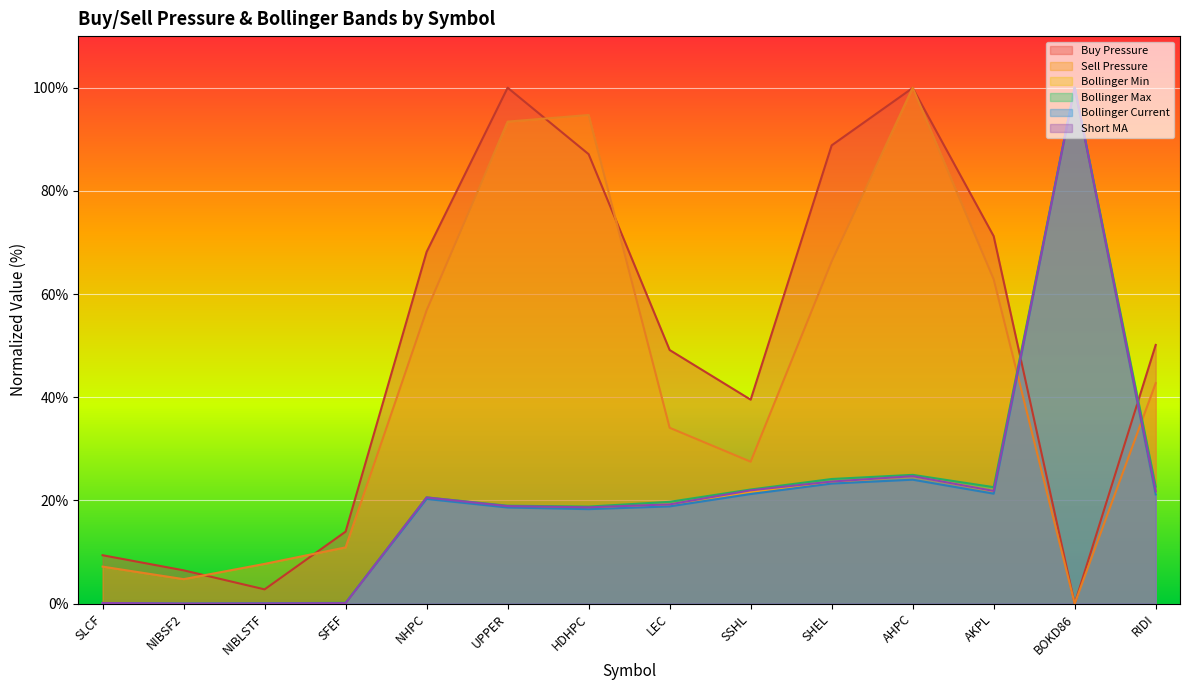

How many times do Bollinger Min and Short MA cross each other?

6